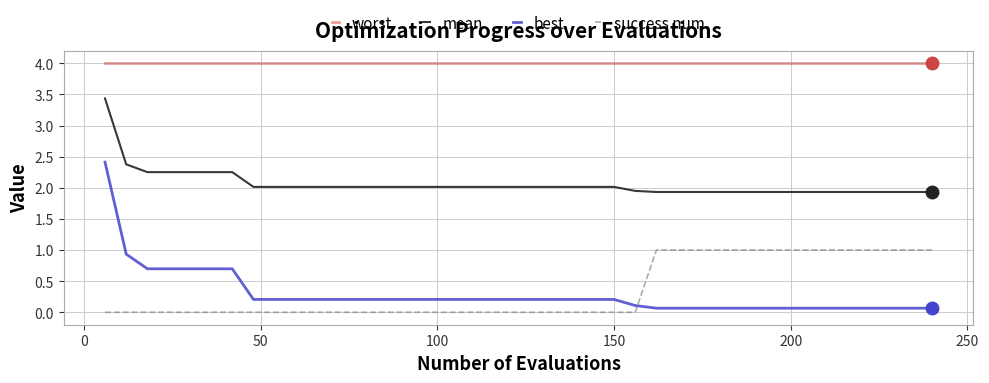

Which series has the widest spread of values?

best